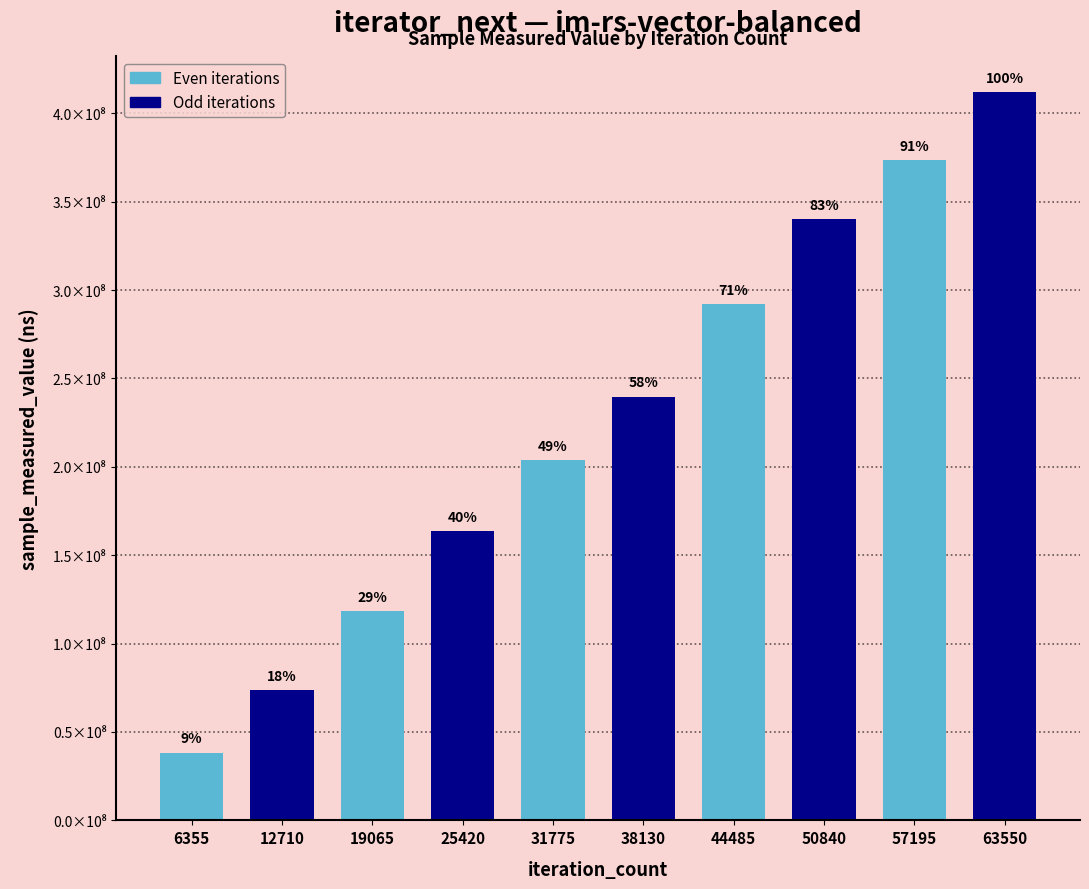

What is the ratio of the value at 6355 to the value at 57195?

0.1